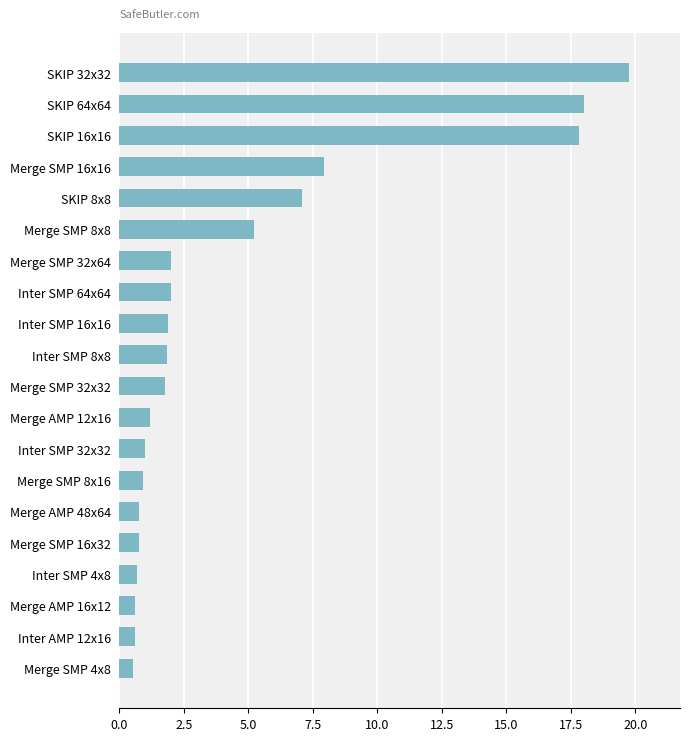

Which has a higher value, Merge SMP 16x32 or SKIP 32x32?

SKIP 32x32